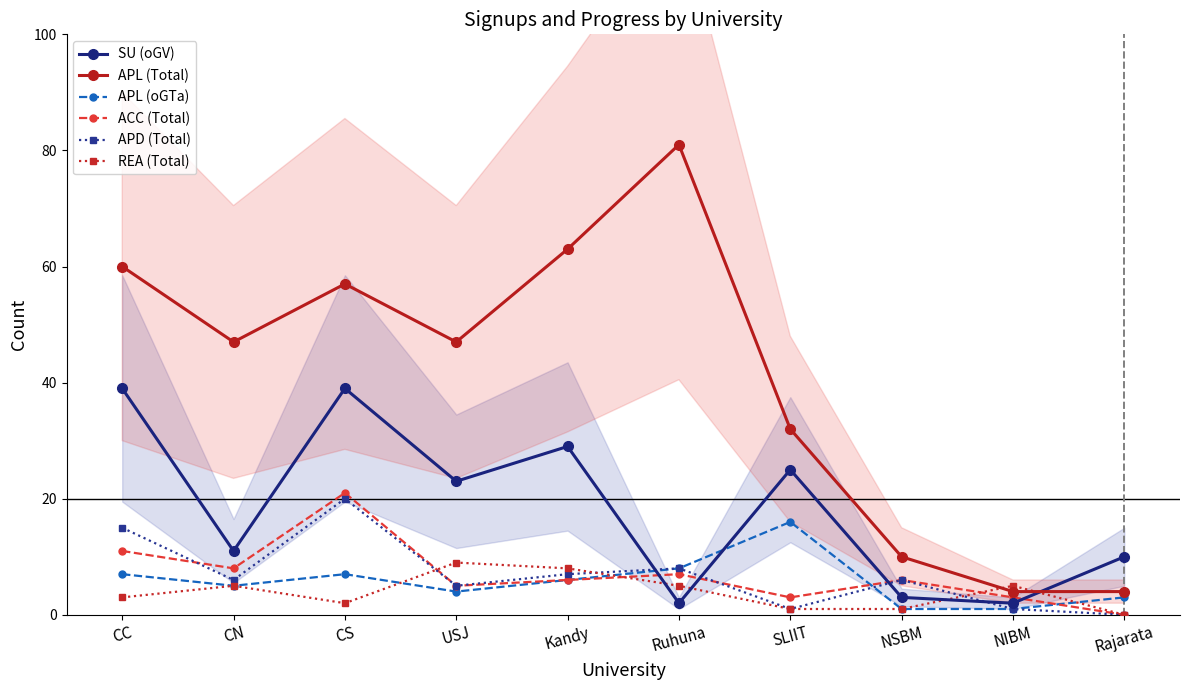

True or false: APL (oGTa) has a value of 6 at Kandy.

True